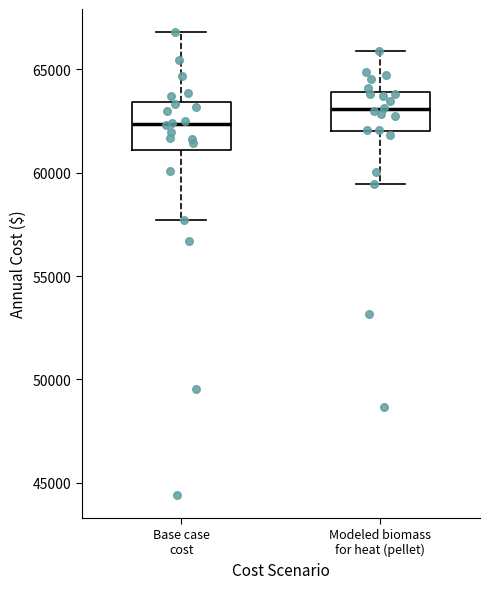

Reading left to right, transcribe this box plot: for each box, give where its median line is, the range the box spans, and where its two whiskers end, as read against the y-axis. The values are not printed on the chart, so give them approximately, as read against the axis.

Base case cost: median 62500, box 61000 to 63500, whiskers 57500 to 67000
Modeled biomass for heat (pellet): median 63000, box 62000 to 64000, whiskers 59500 to 66000